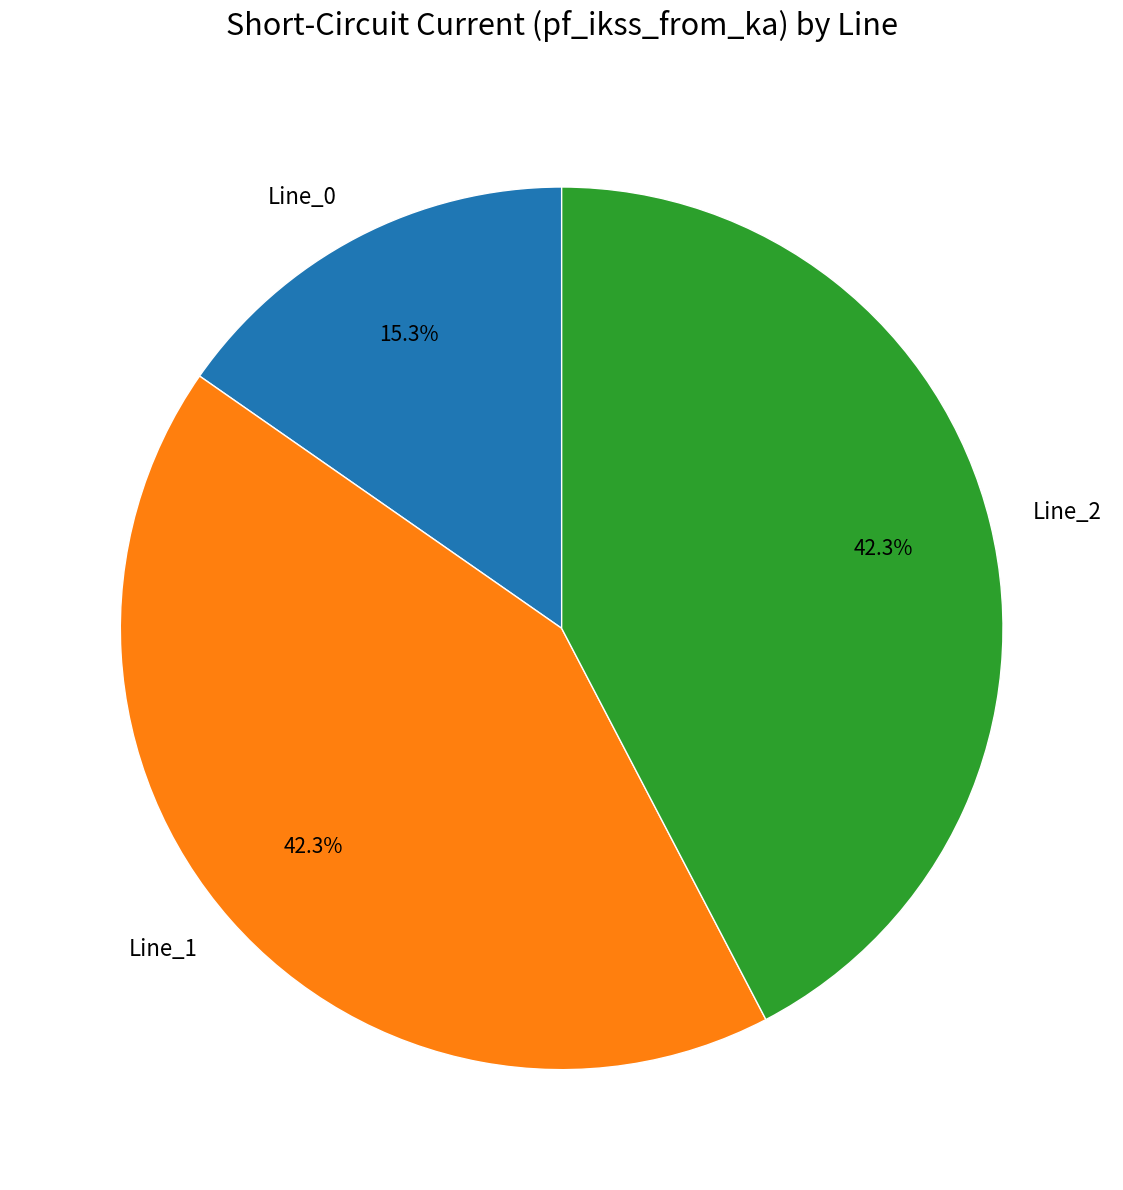

How many segments does this pie chart have?

3